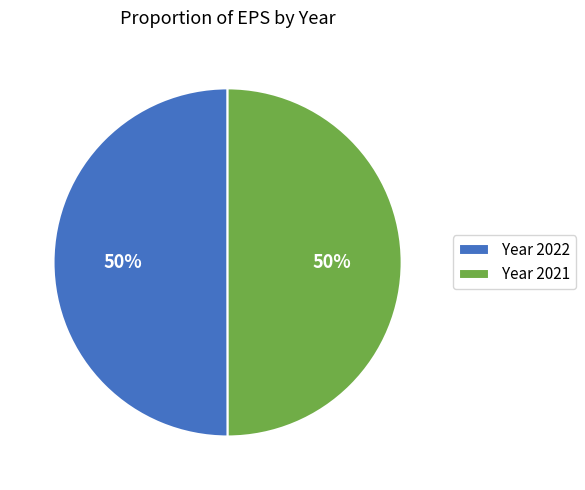

To the nearest percent, what portion does Year 2021 represent?

50%